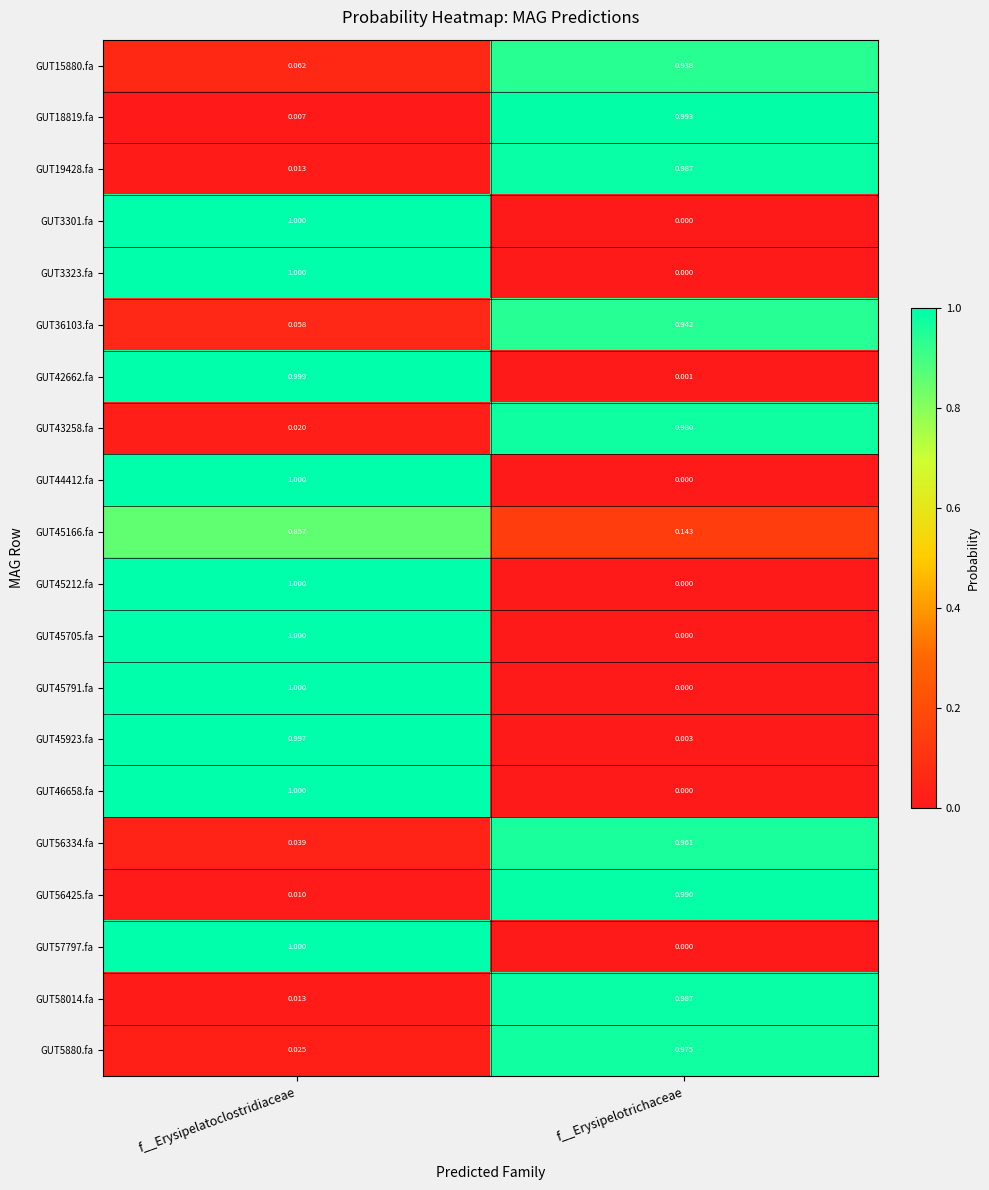

Which label corresponds to the largest value in the chart?

f__Erysipelatoclostridiaceae